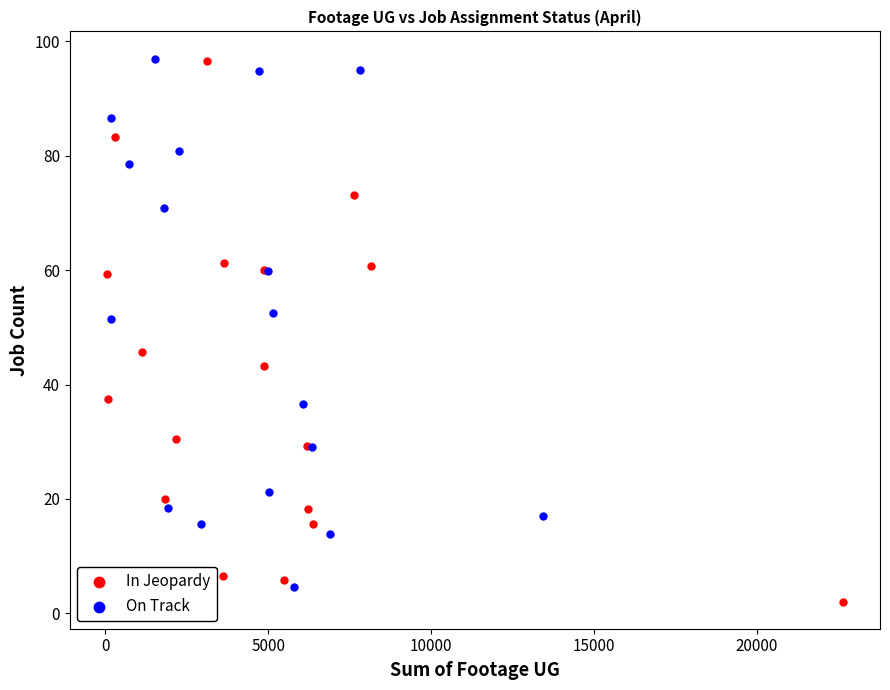

What are all the series names shown in the legend?

In Jeopardy, On Track